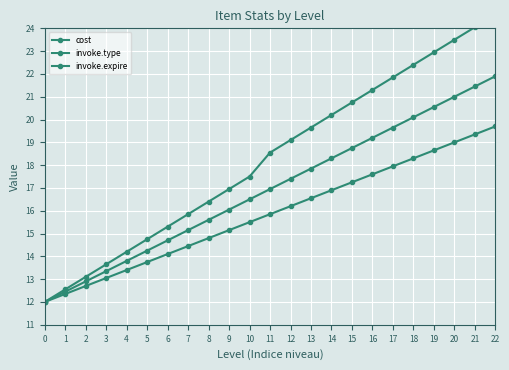

True or false: invoke.type and cost cross at least once.

False